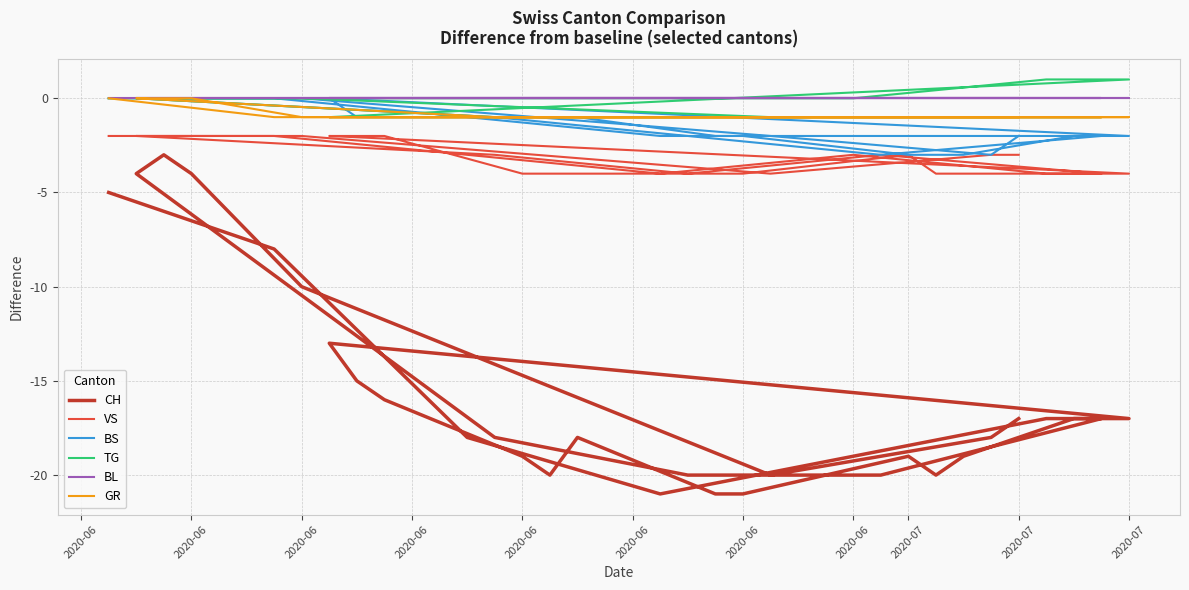

What is the label of the 21st point from the right?

2020-07